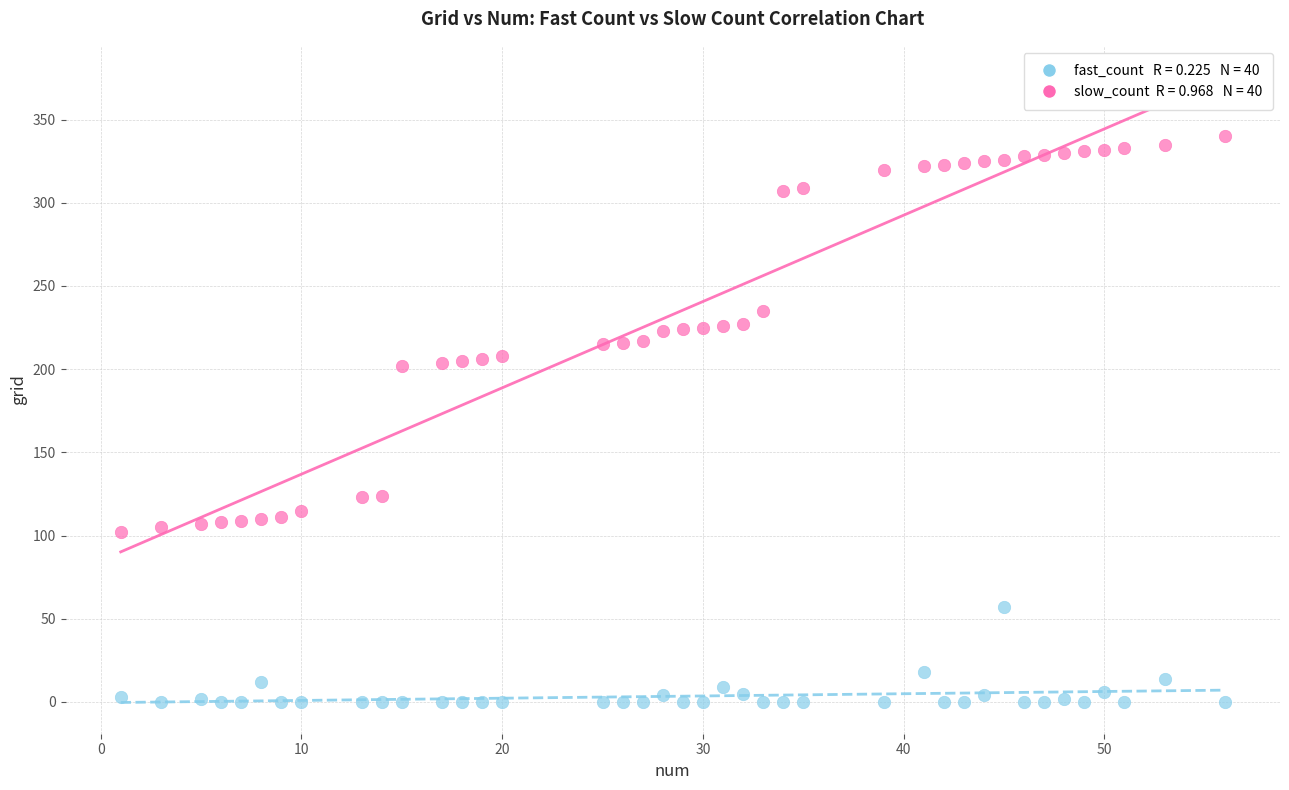

Across all data points, what is the range of X values (max minus min)?

55